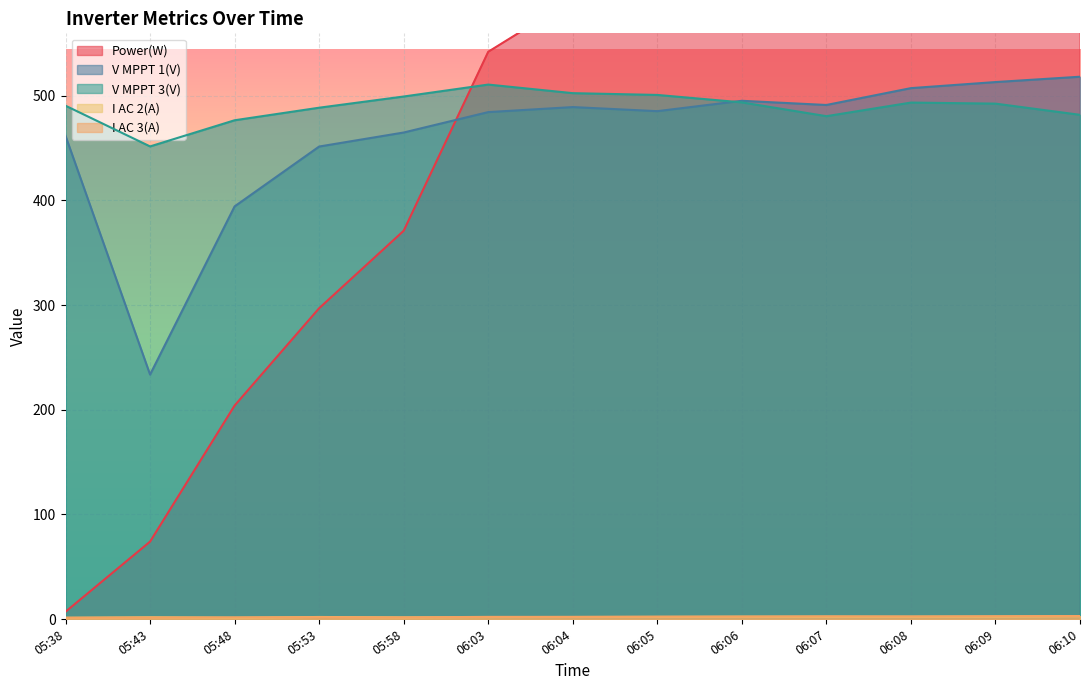

How many lines are shown in the chart?

5